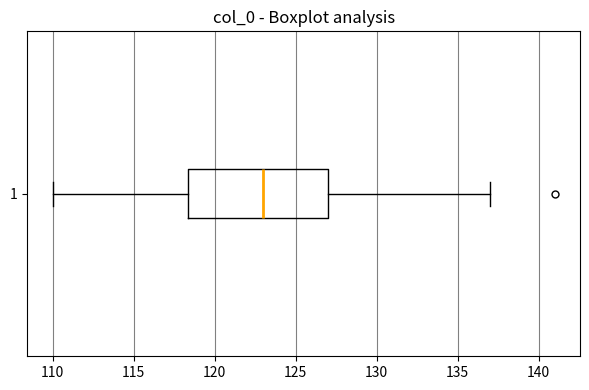

Transcribe this box plot: give where the median line is, the range the box spans, and where the two whiskers end, as read against the x-axis. The values are not printed on the chart, so give them approximately, as read against the axis.

median 123.0, box 118.5 to 127.0, whiskers 110.0 to 137.0